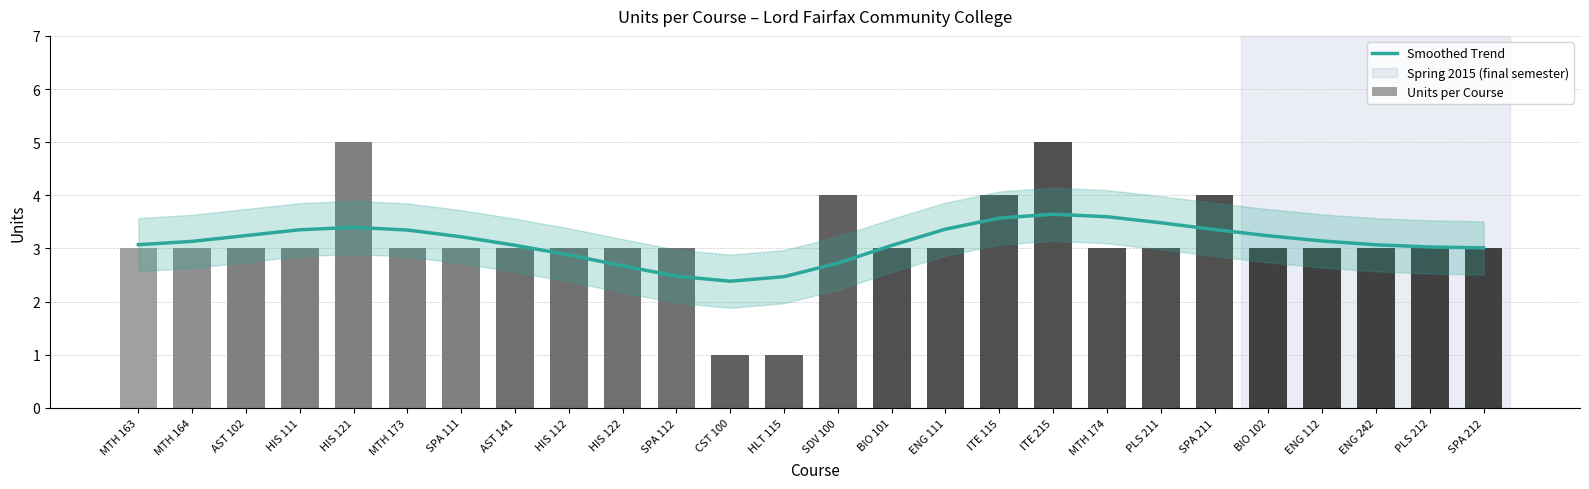

What is the greatest value displayed?

5.0